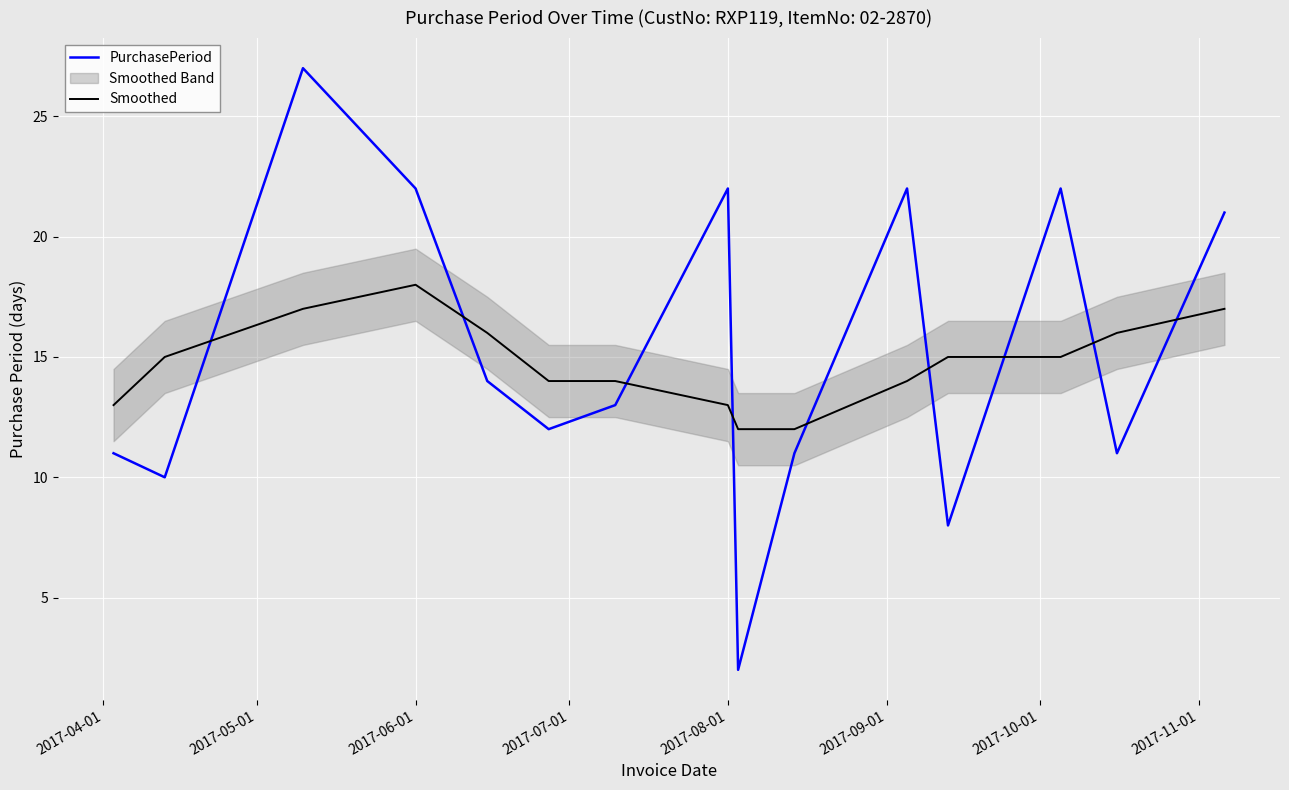

What is the minimum value shown in the chart?

2